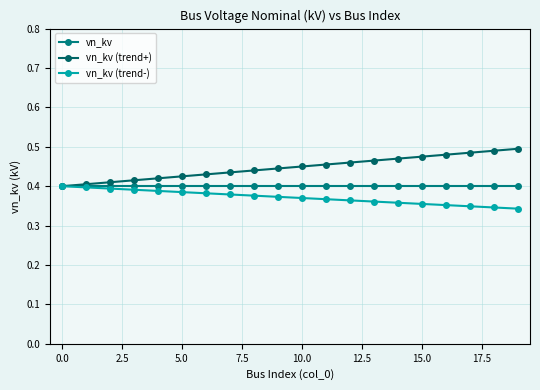

How many lines are shown in the chart?

3